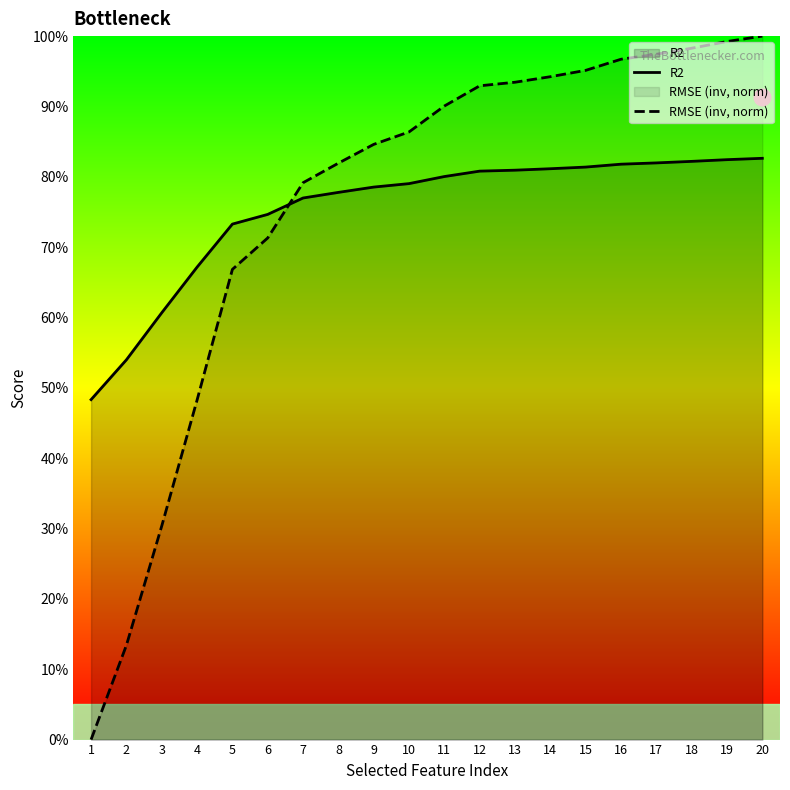

How many data points does each series have?

20